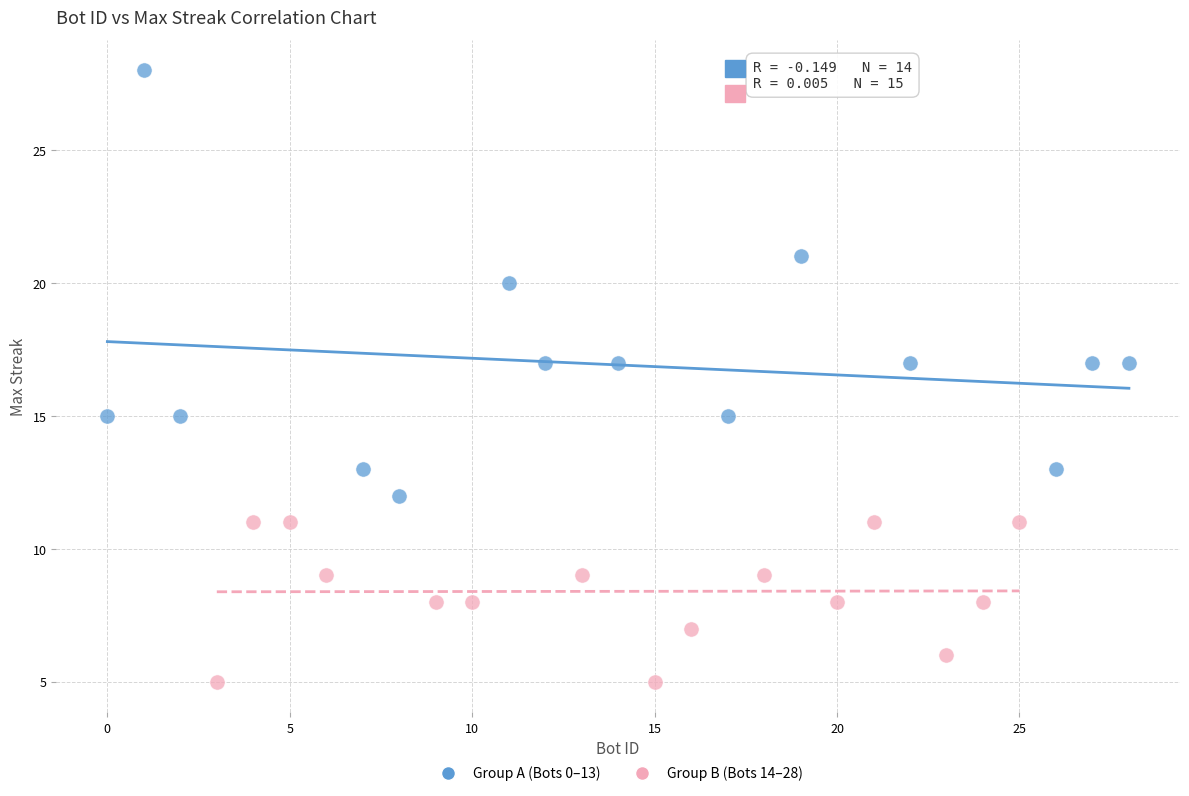

Which series contains the lowest Y value?

Group B (Bots 14–28)